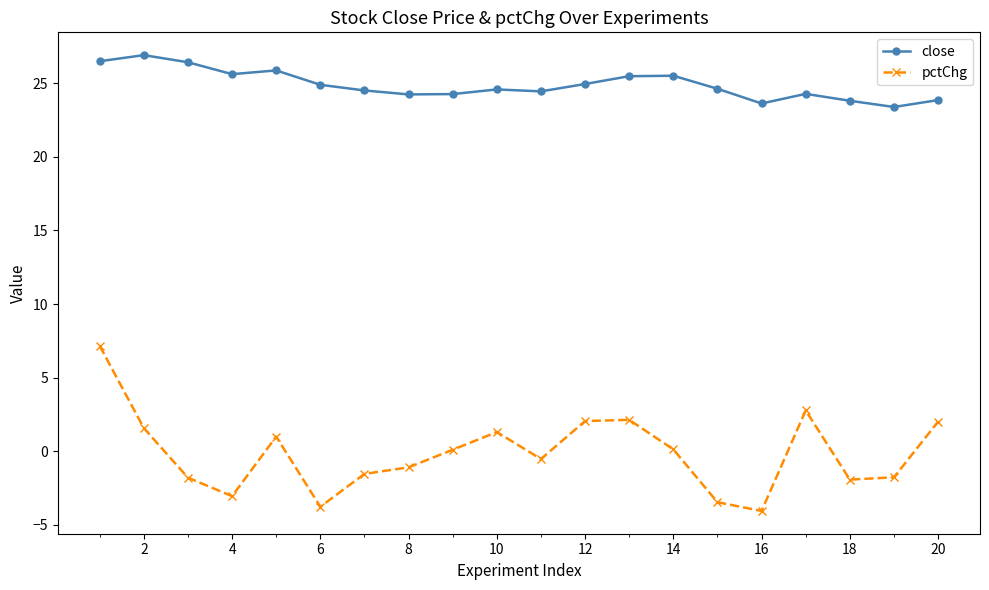

True or false: close and pctChg intersect in this chart.

False